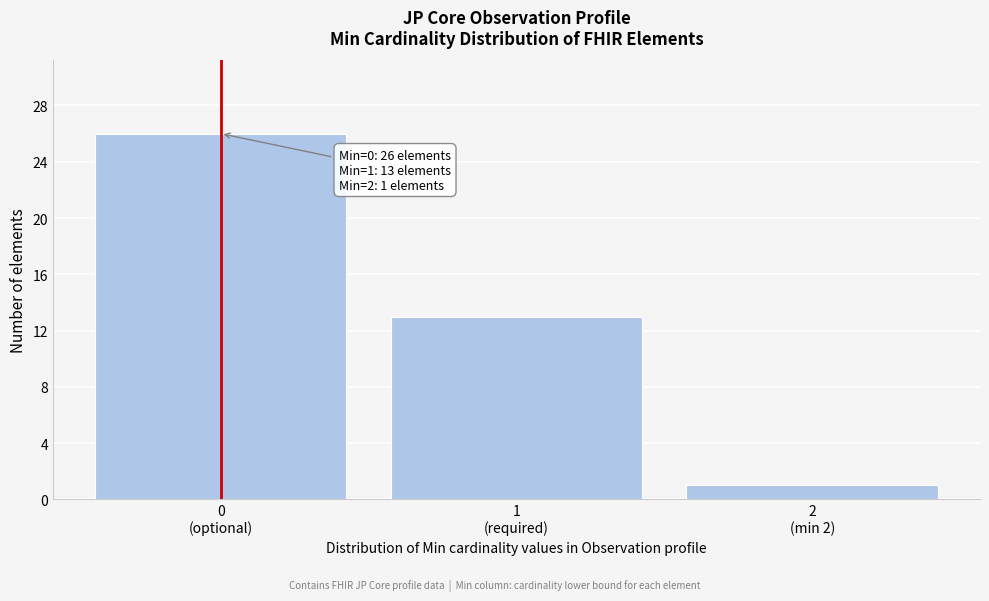

What is the greatest value displayed?

26